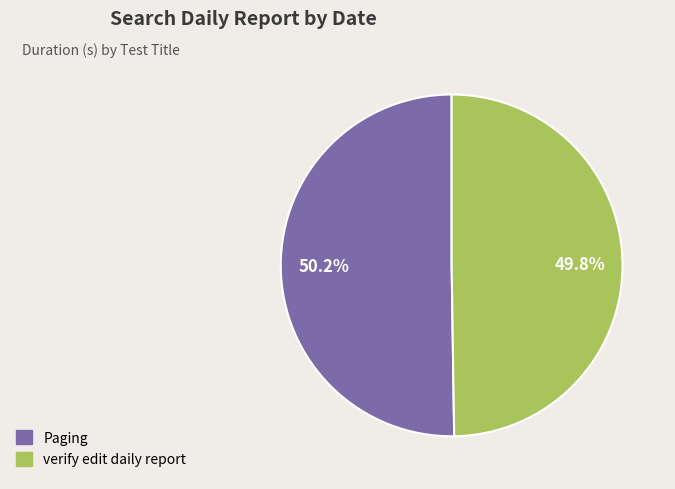

To the nearest percent, what percentage of the pie is Paging?

50%